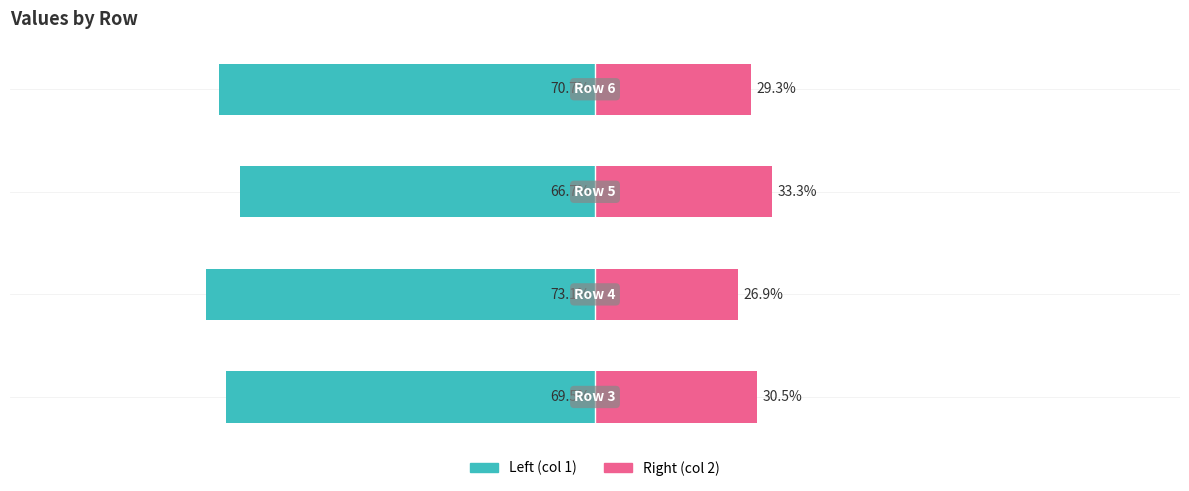

Reading left to right, extract all data points from this chart.

Left (col 1): 0=-69.5	1=-73.1	2=-66.7	3=-70.7
Right (col 2): 0=30.5	1=26.9	2=33.3	3=29.3